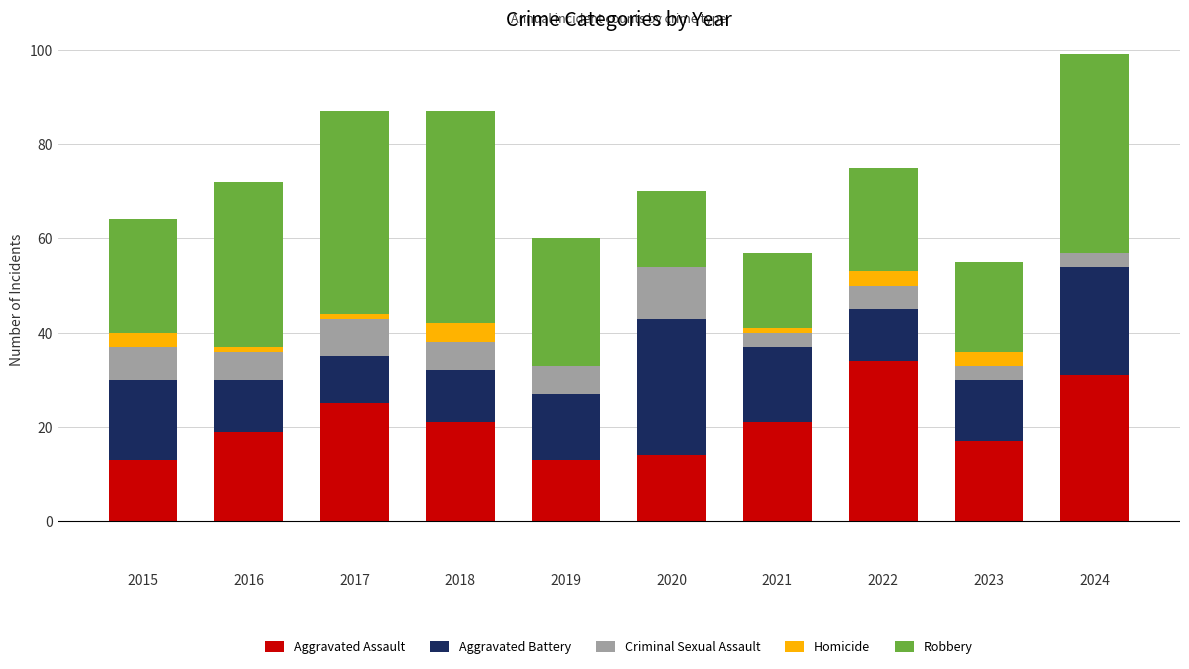

The Aggravated Assault series shows 17 at 2023. True or false?

True